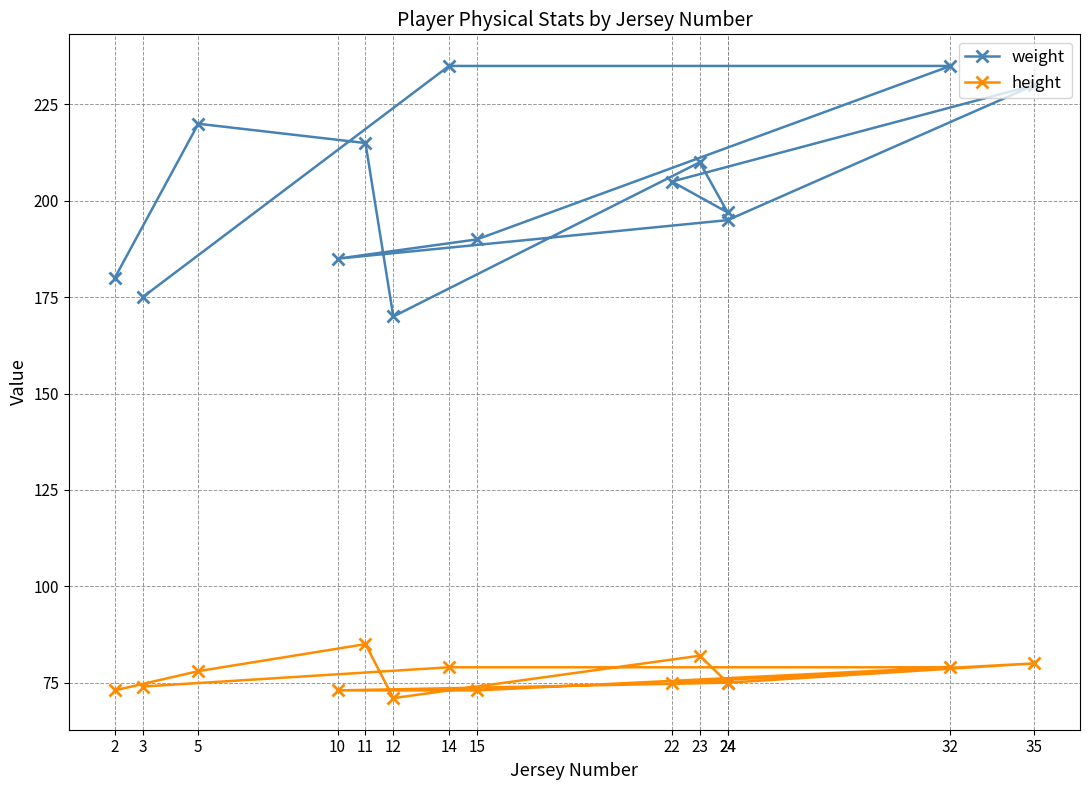

What is the difference between the maximum and minimum values in the height series?

14